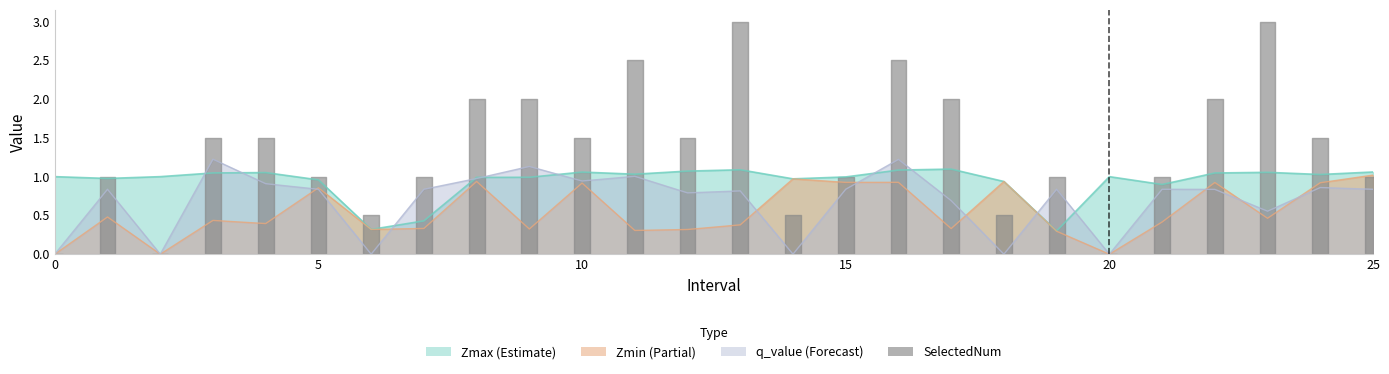

At which category is the sum across all series the highest?

16